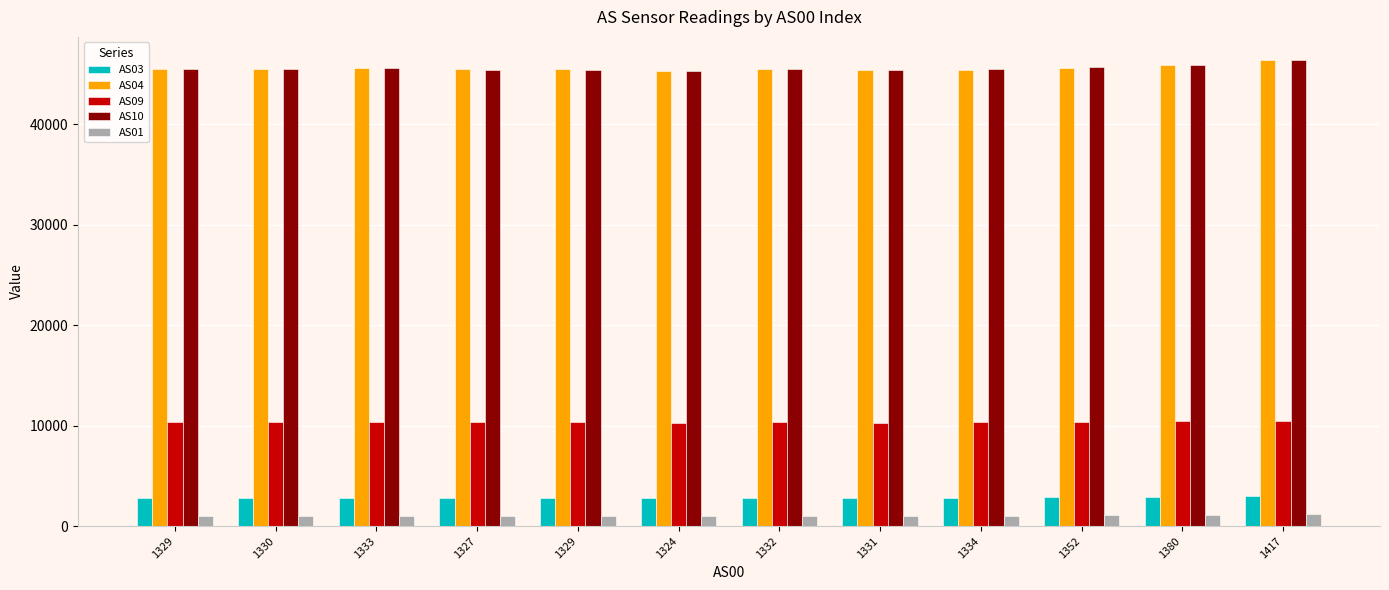

Which series has the largest total across all categories?

AS10